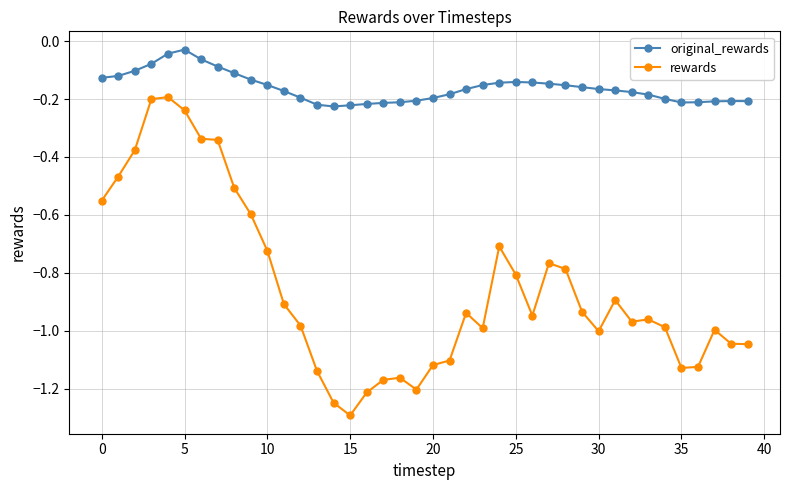

Which series has the largest range (max minus min)?

rewards